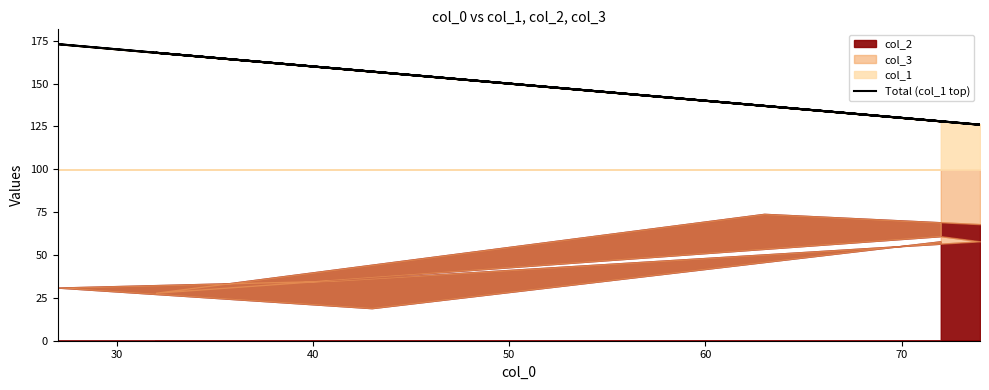

How many data points are less than 137?

4